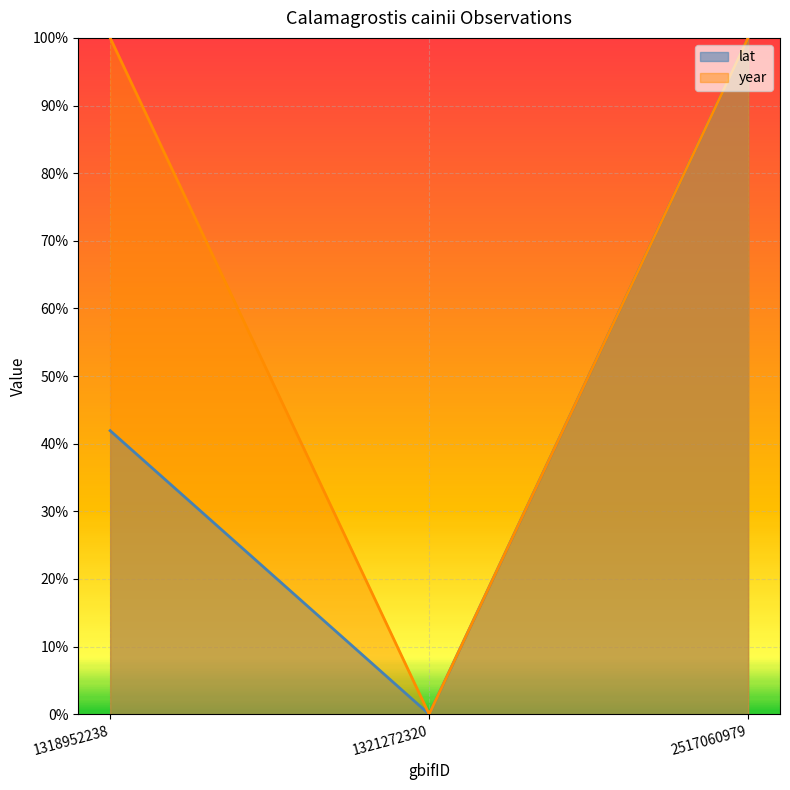

Which series has the largest range (max minus min)?

year